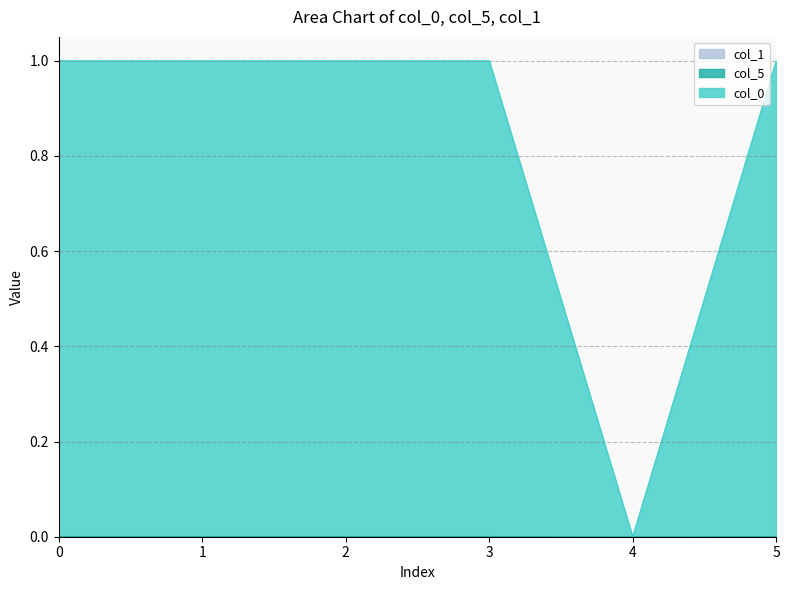

Rank the series by their average value, from lowest to highest.

col_0, col_5